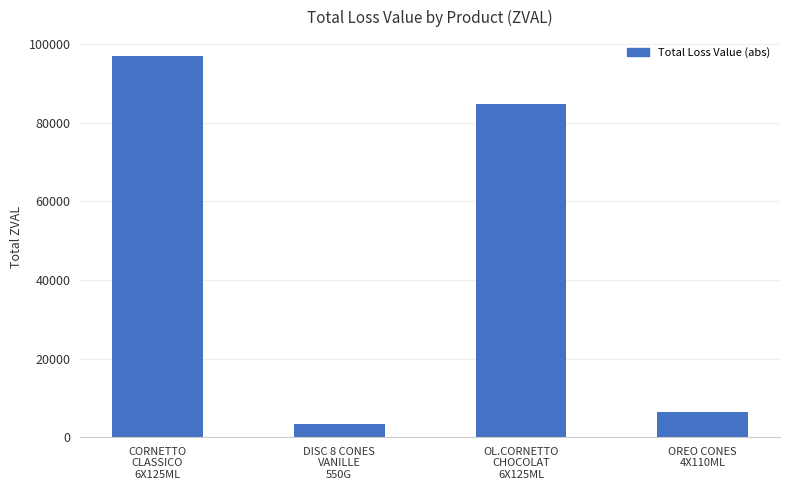

Are the bars horizontal?

No